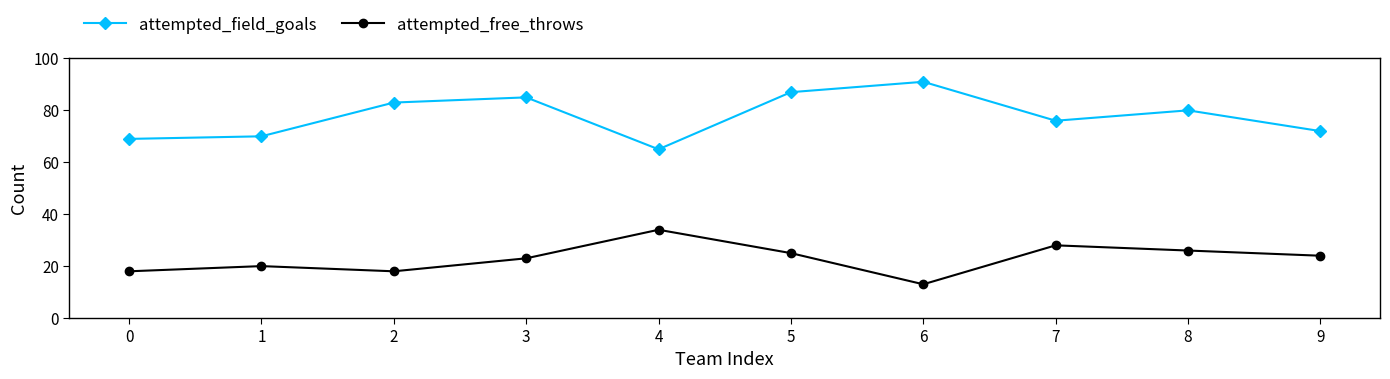

The attempted_field_goals series shows 72 at 9. True or false?

True